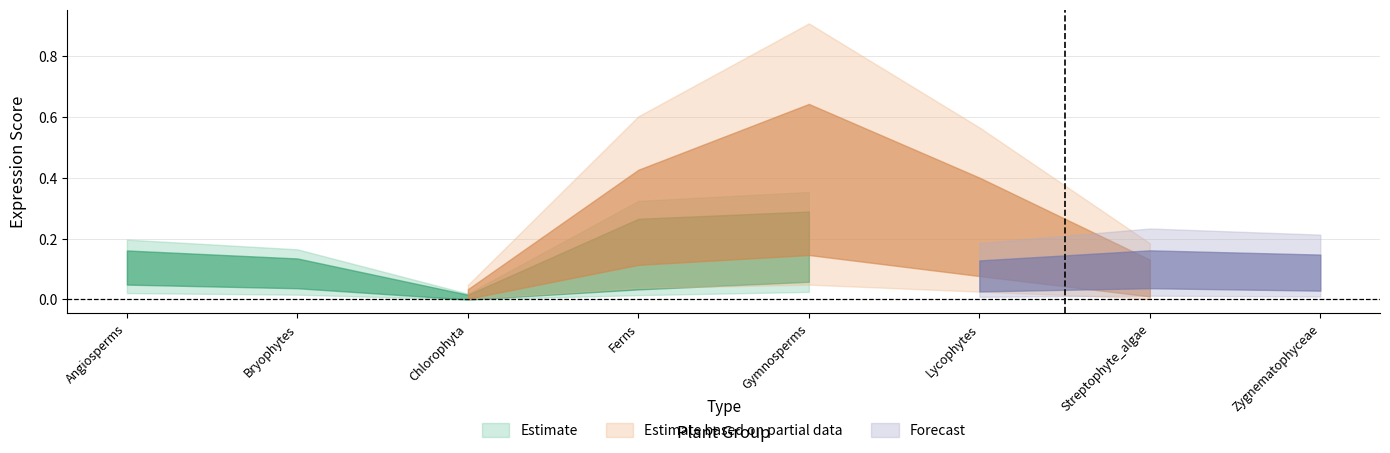

At which category does the chart reach its minimum across all series?

2